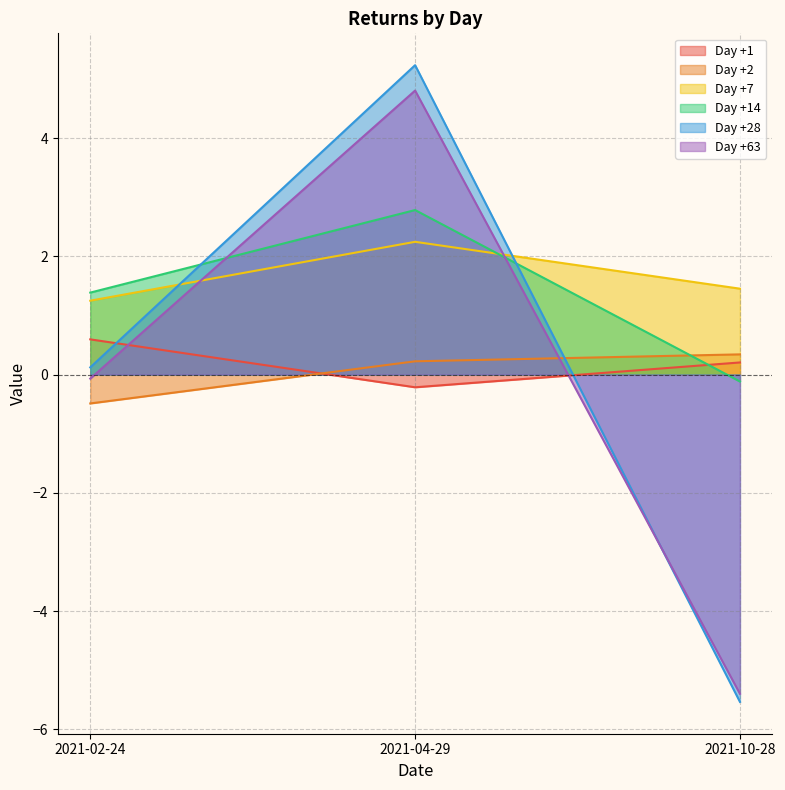

Which category has the lowest value in the Day +1 series?

2021-04-29